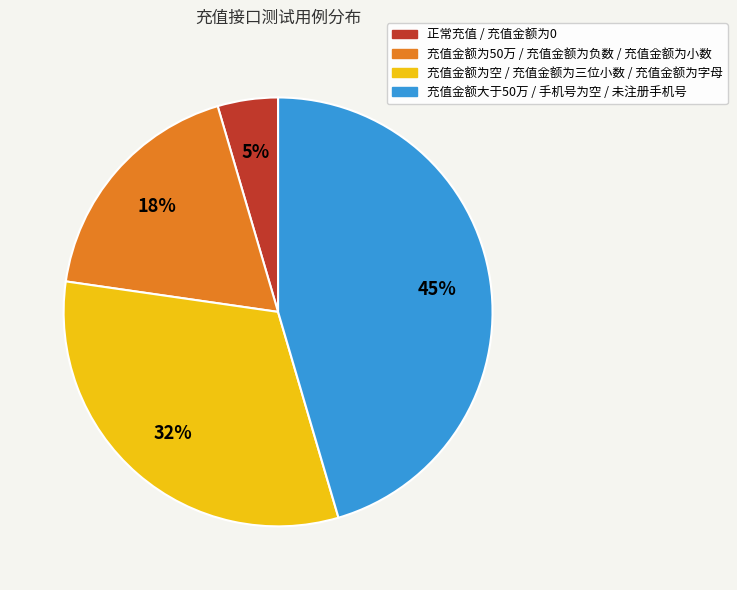

Do 充值金额为50万 / 充值金额为负数 / 充值金额为小数 and 充值金额大于50万 / 手机号为空 / 未注册手机号 together represent more than half of the pie?

Yes